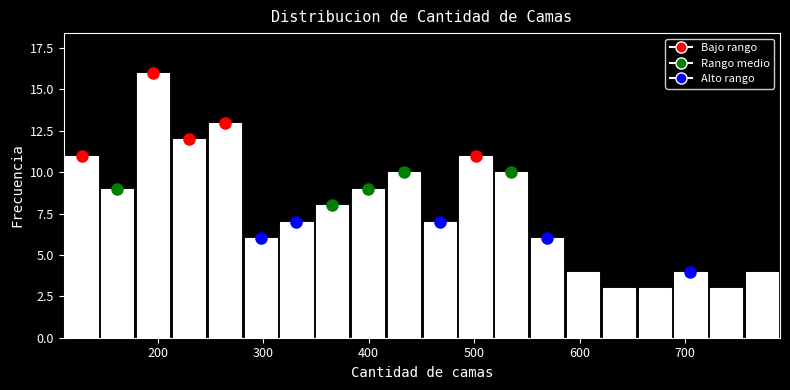

Around what value on the x-axis is the tallest bar? Give the approximate position of its centre, as read against the axis.

200